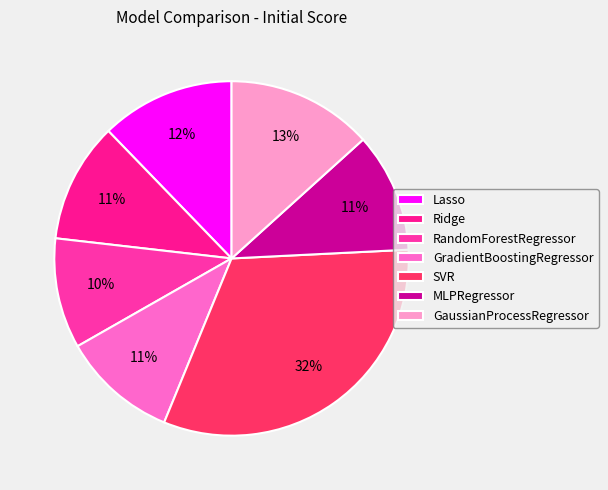

What is the ratio of the value at RandomForestRegressor to the value at MLPRegressor?

0.9